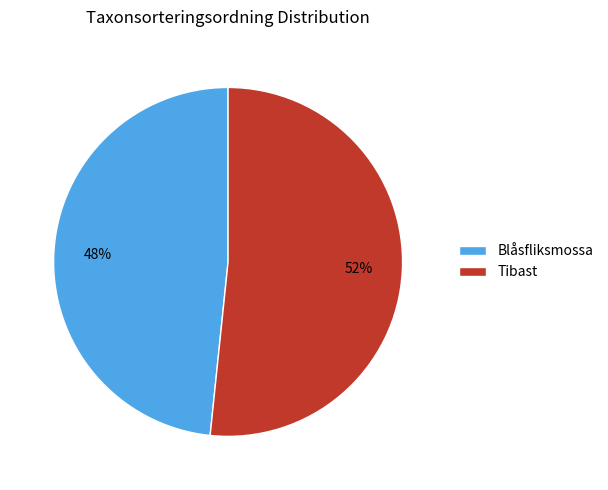

What percentage is the Tibast slice, to the nearest percent?

52%